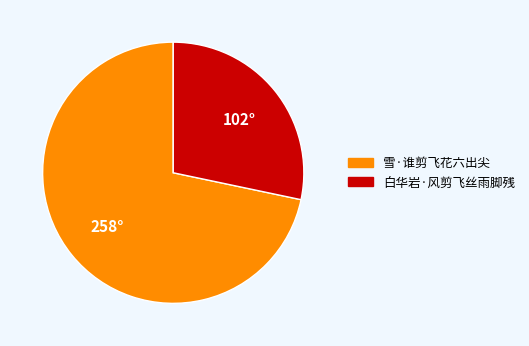

How many slices are in this pie chart?

2